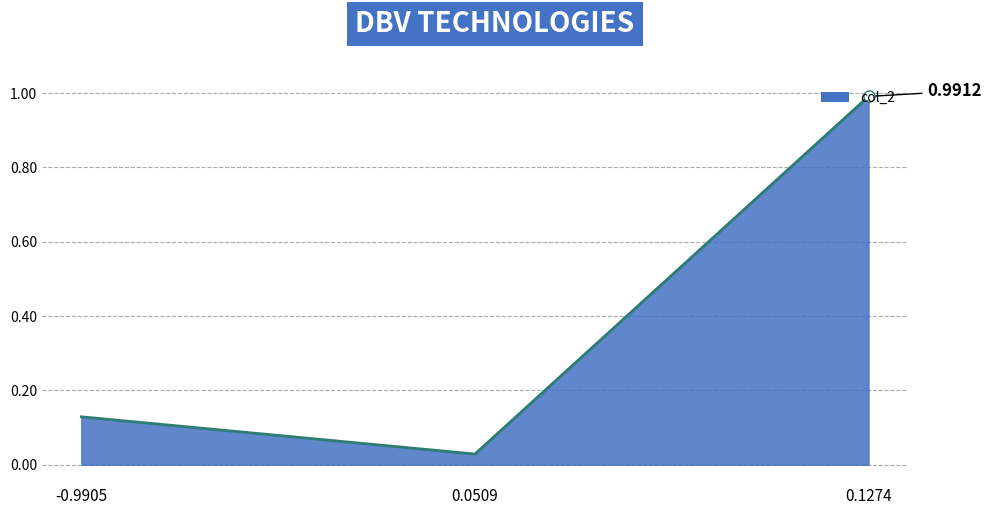

At which label is the value closest to 0?

0.0509